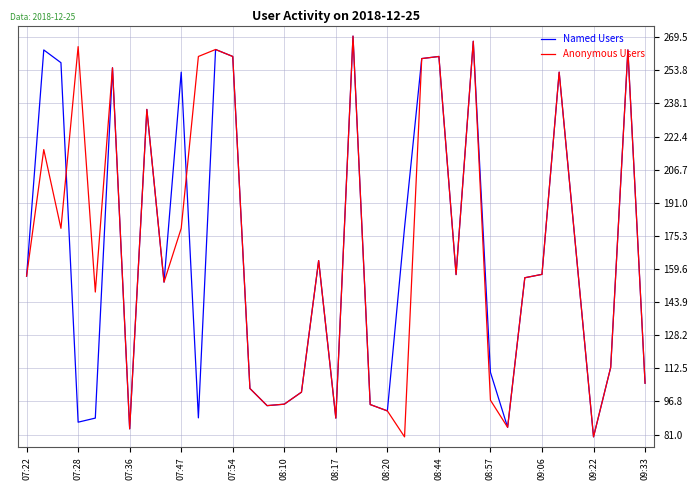

What are all the series names shown in the legend?

Named Users, Anonymous Users